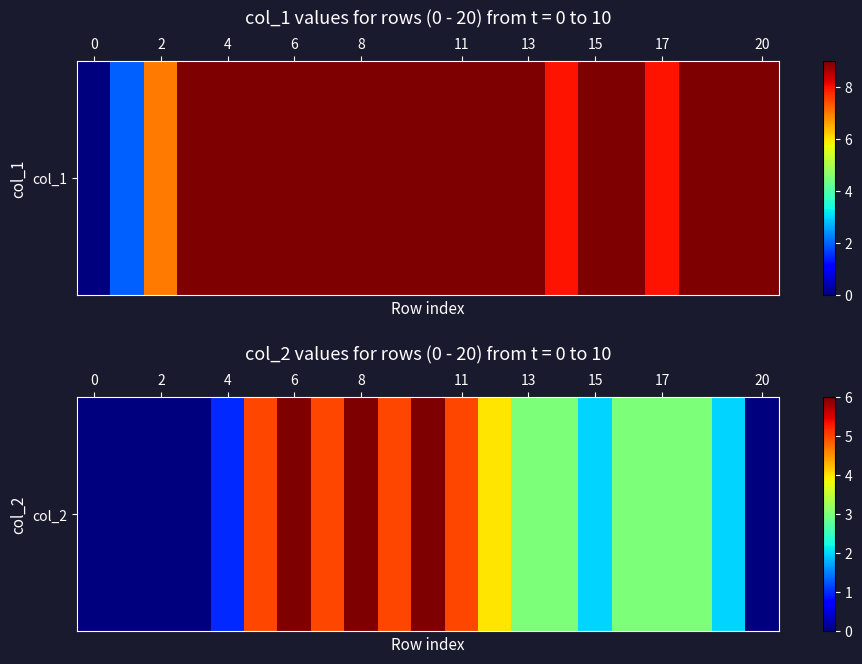

How many values are above zero?

16